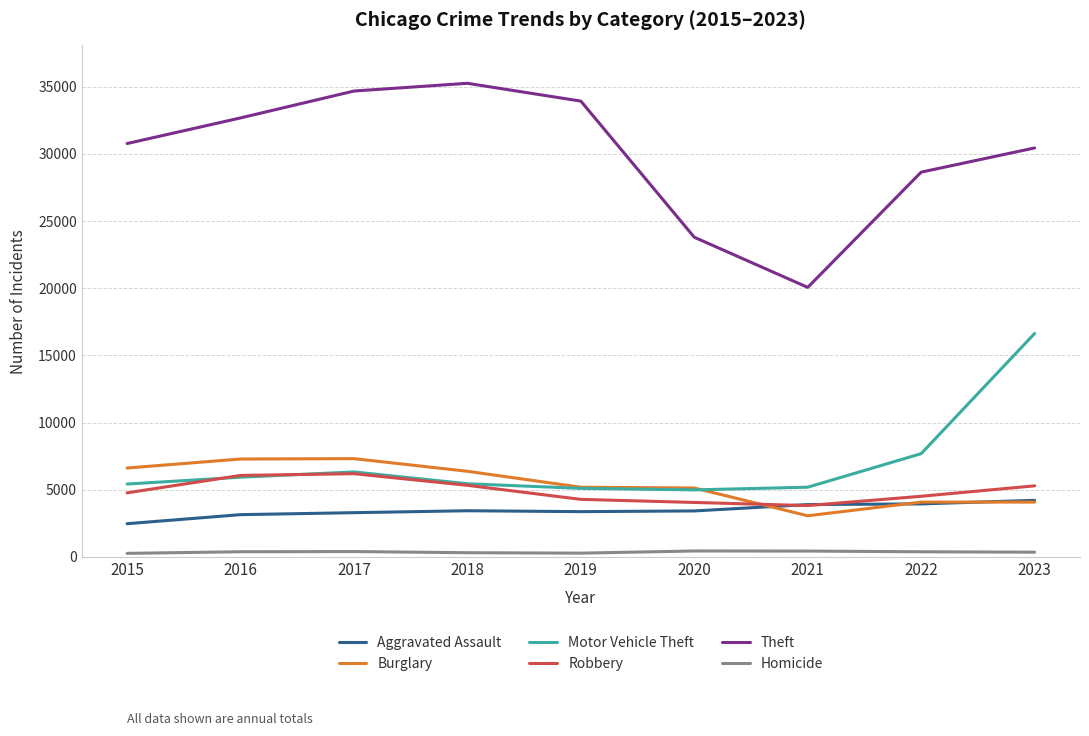

Which series has the largest total across all categories?

Theft